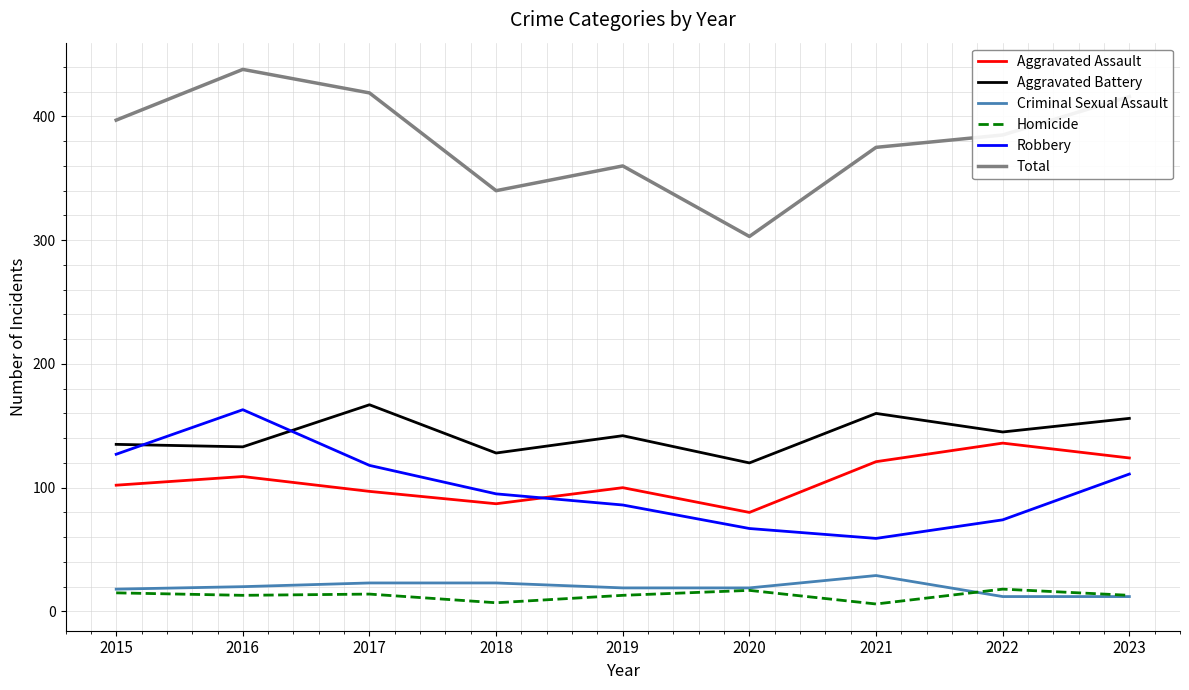

Which series has the widest spread of values?

Total